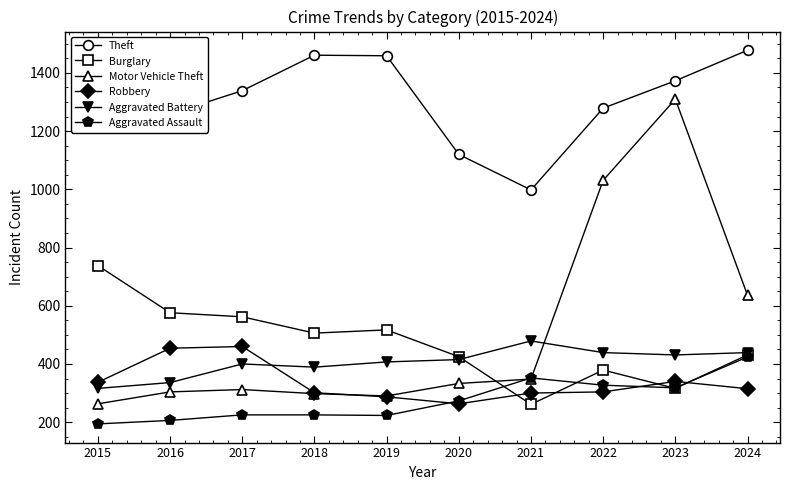

What is the difference between the highest and lowest values at 2024?

1163